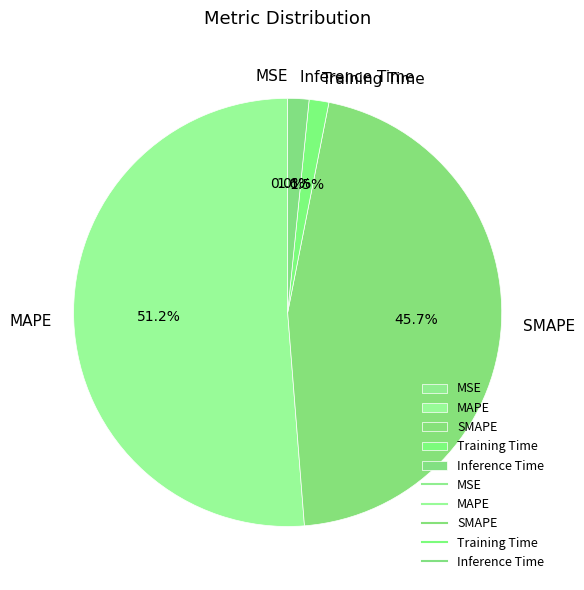

Do Inference Time and MAPE together represent more than half of the pie?

Yes